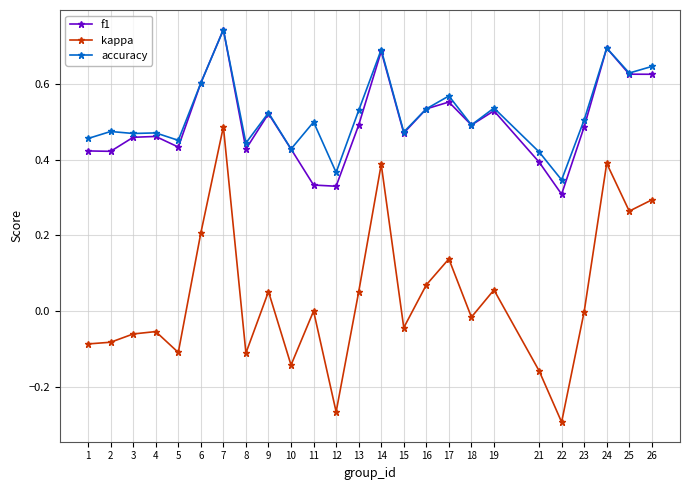

Does the chart display data point markers on the line(s)?

Yes